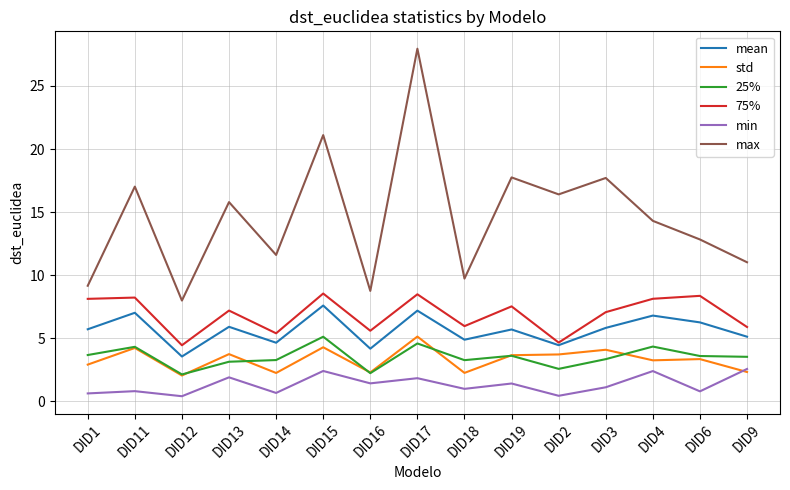

Which series has the widest spread of values?

max